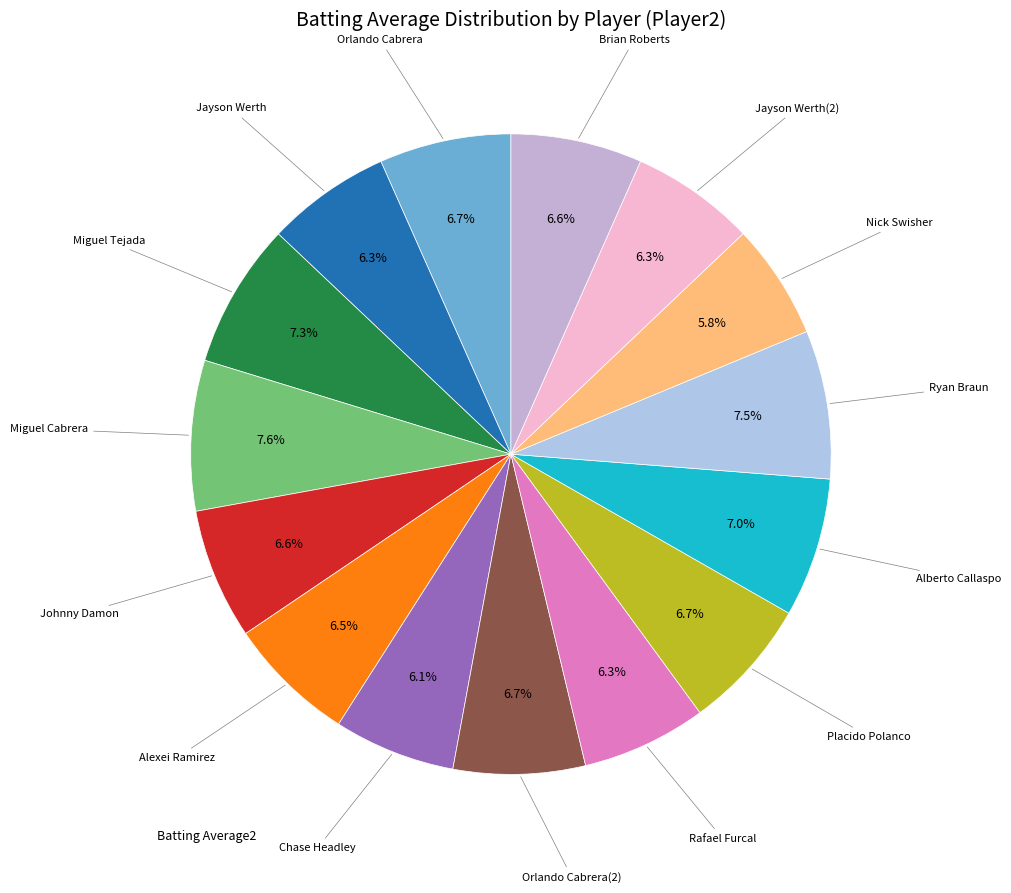

Count the number of slices in the pie.

15